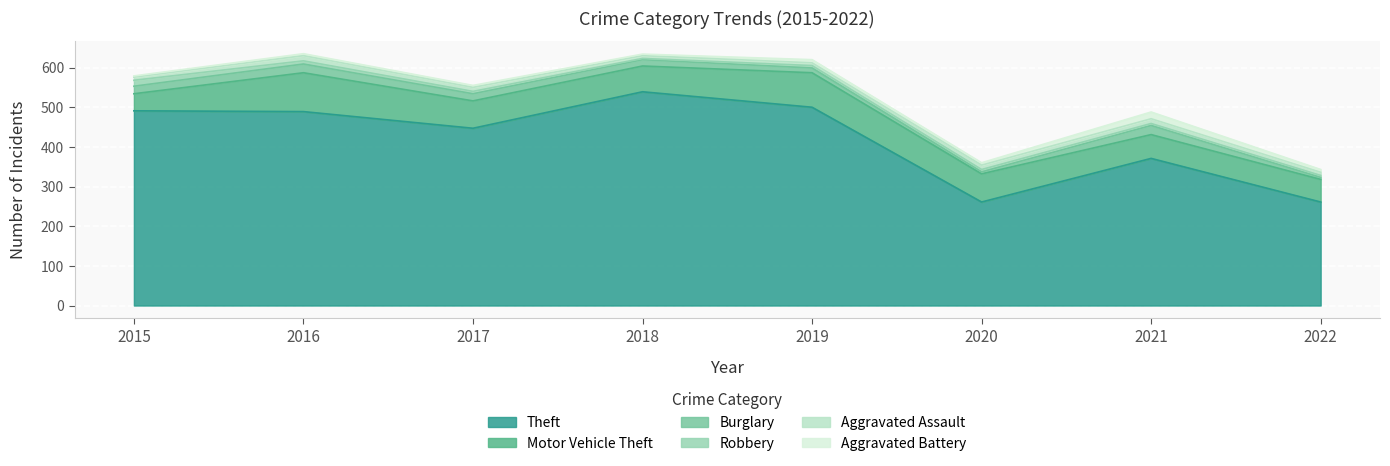

Rank the categories by Burglary value from lowest to highest.

2020, 2022, 2019, 2018, 2017, 2015, 2016, 2021